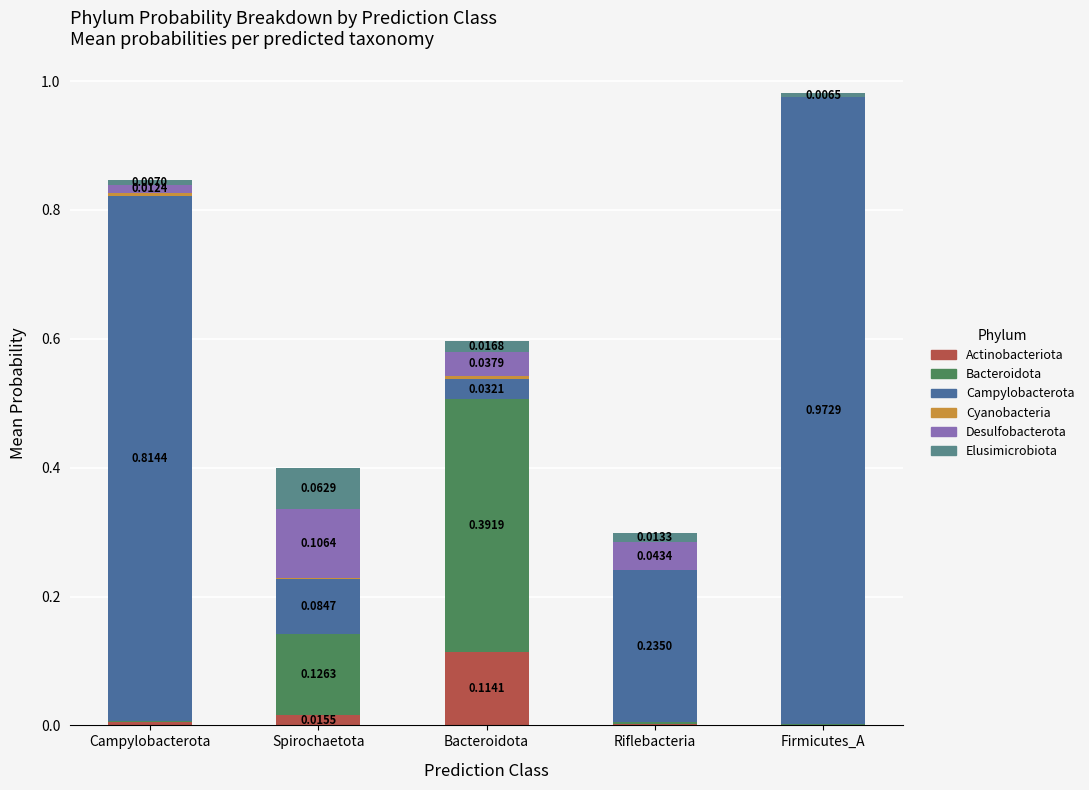

The value of p__Cyanobacteria at Campylobacterota is 0.0. True or false?

True